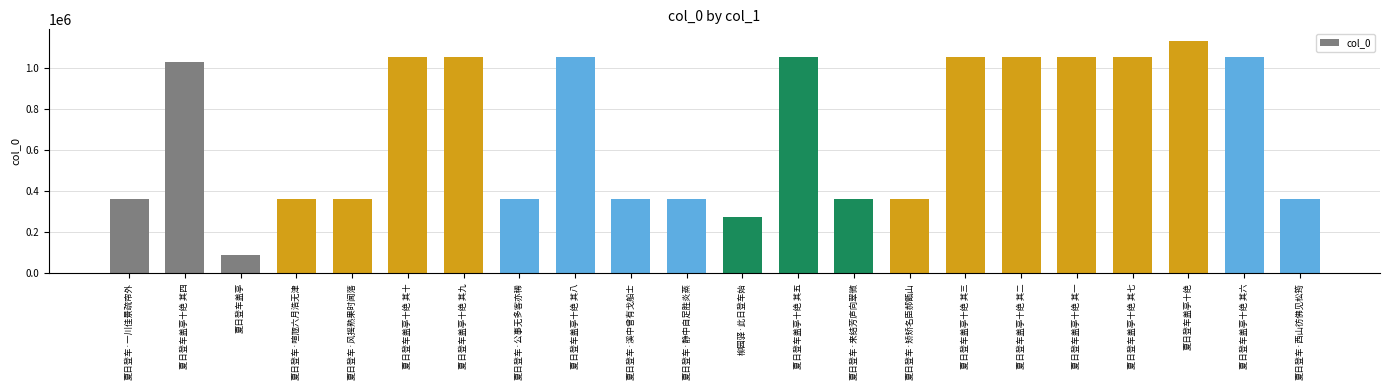

Is it true that the value at 夏日登车盖亭十绝 其六 is 609307?

False